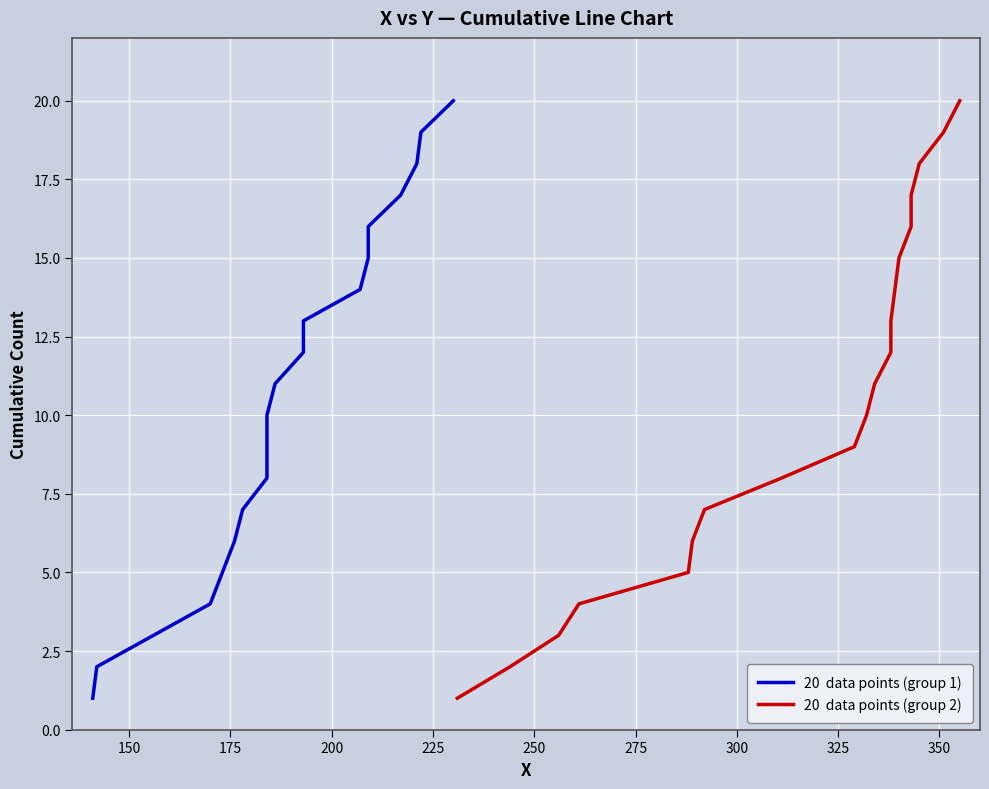

Between 275 and 250, which is larger?

275